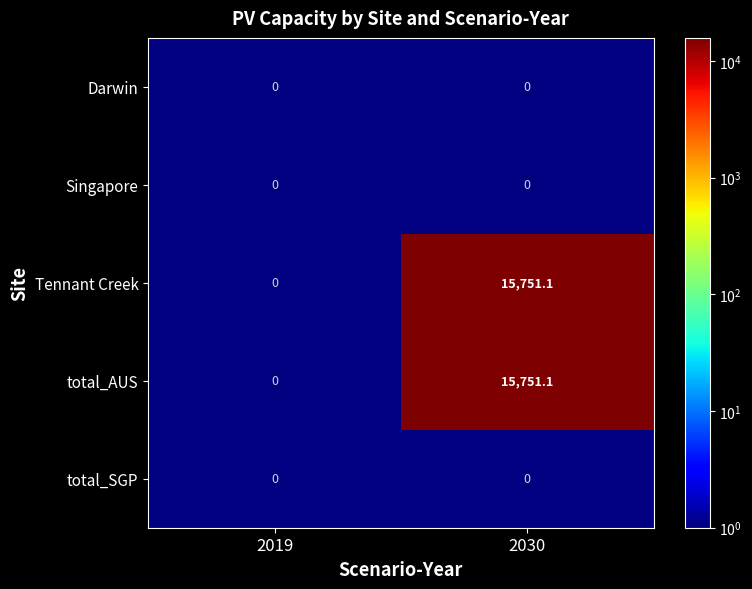

Rank the series at 2030 from lowest to highest value.

Darwin, Singapore, Tennant Creek, total_AUS, total_SGP